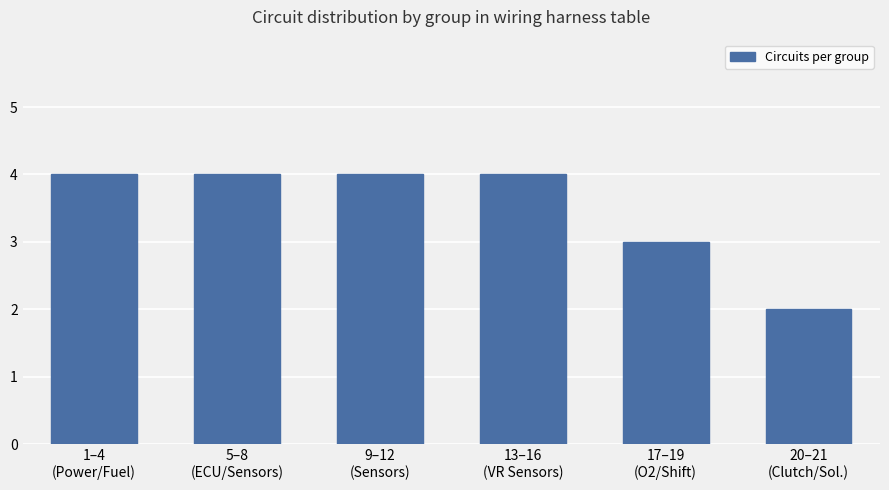

Reading right to left, what are all the values shown in this chart?

20–21
(Clutch/Sol.)=2	17–19
(O2/Shift)=3	13–16
(VR Sensors)=4	9–12
(Sensors)=4	5–8
(ECU/Sensors)=4	1–4
(Power/Fuel)=4